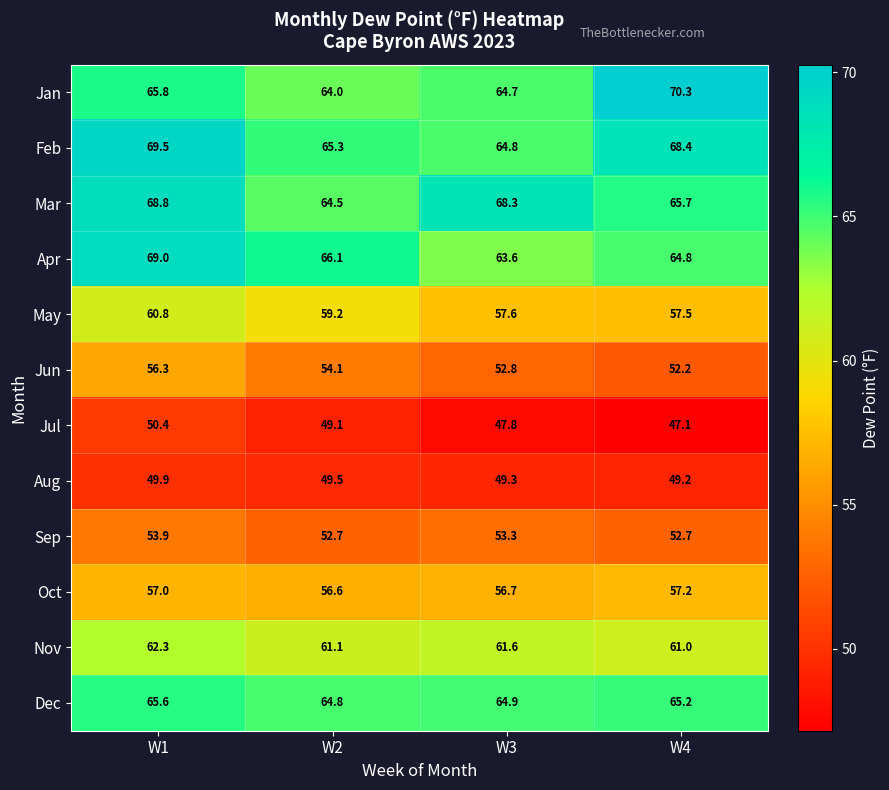

What is the average value of the Jan series?

66.2